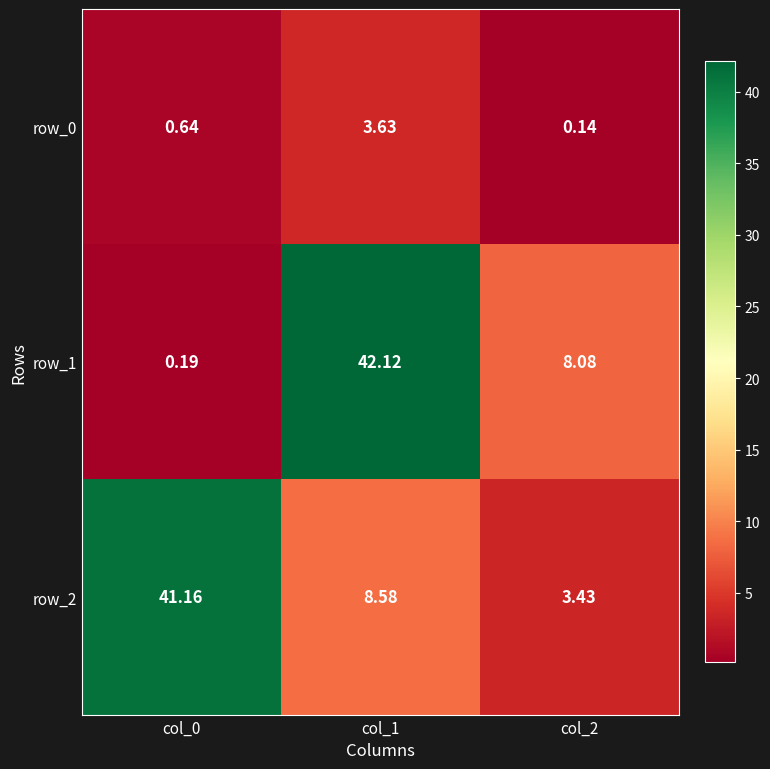

True or false: row_2 has a value of 41.2 at col_0.

True